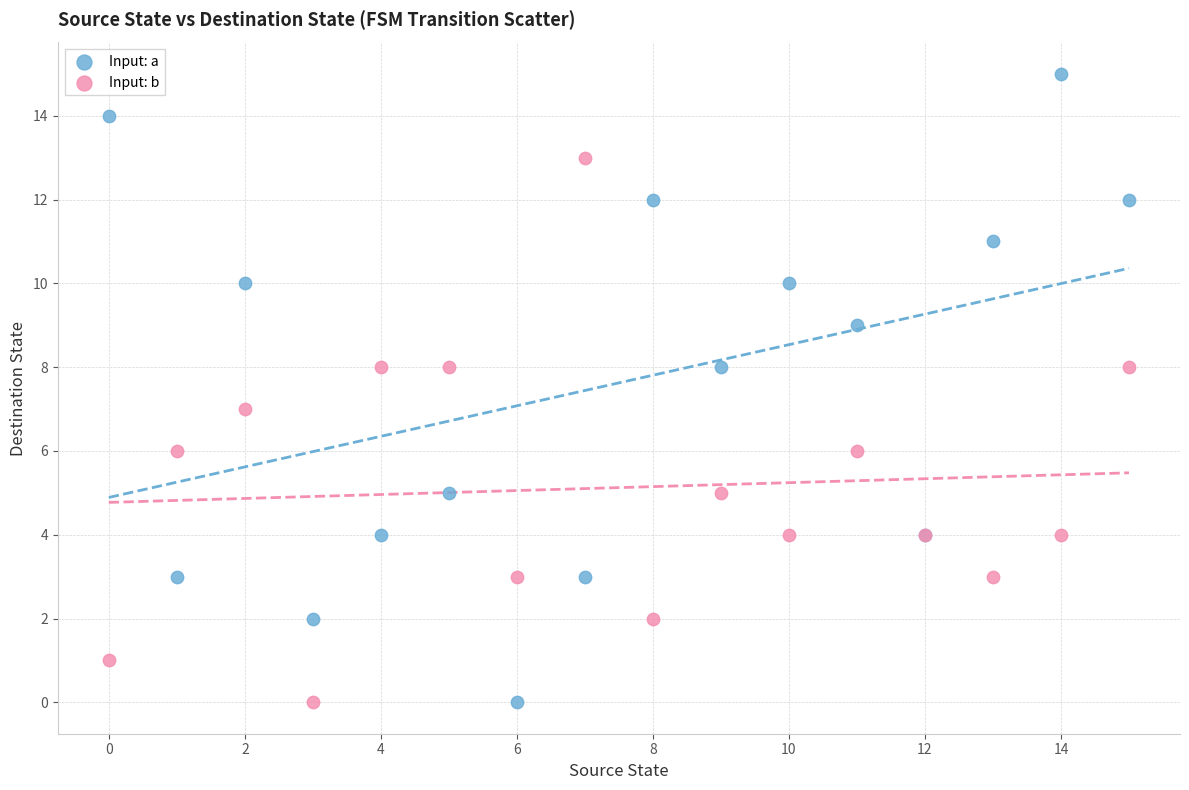

Which series has the largest Y range (max minus min)?

Input: a